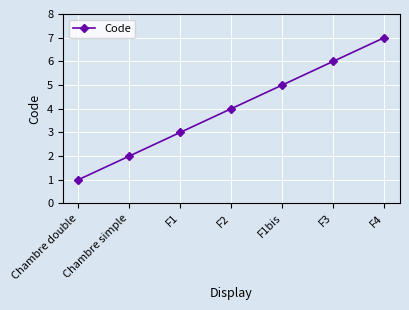

The chart shows a value of 1 at Chambre double. True or false?

True